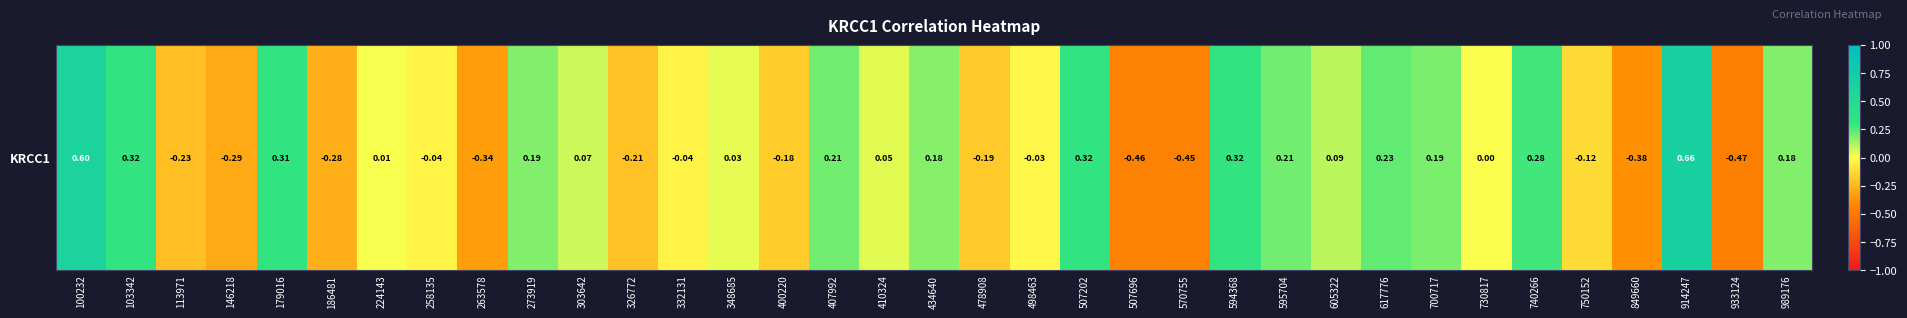

Read the value at 303642.

0.1